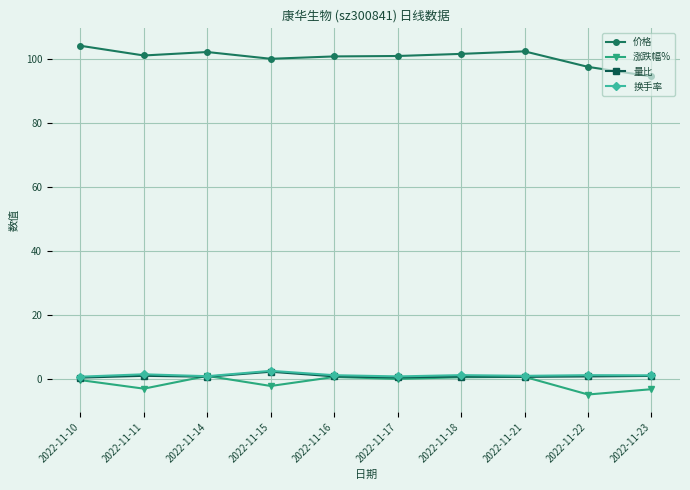

True or false: 价格 and 涨跌幅% intersect in this chart.

False